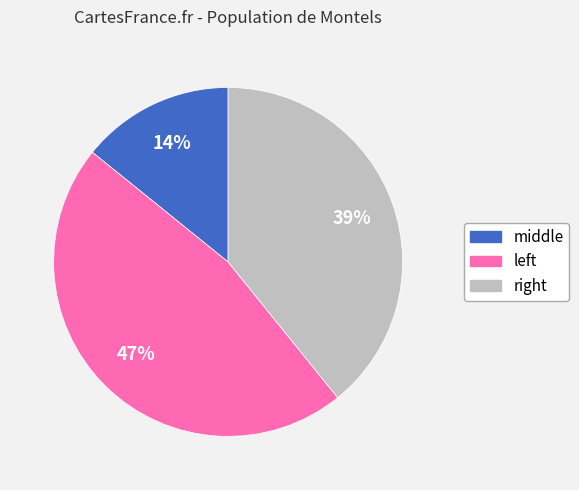

To the nearest percent, what is the average slice percentage?

33%